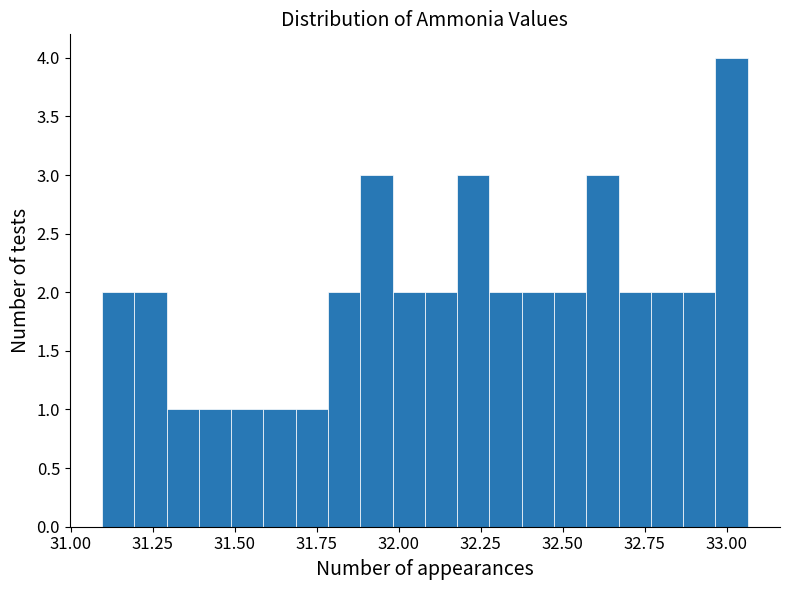

Around what value on the x-axis is the tallest bar? Give the approximate position of its centre, as read against the axis.

33.00